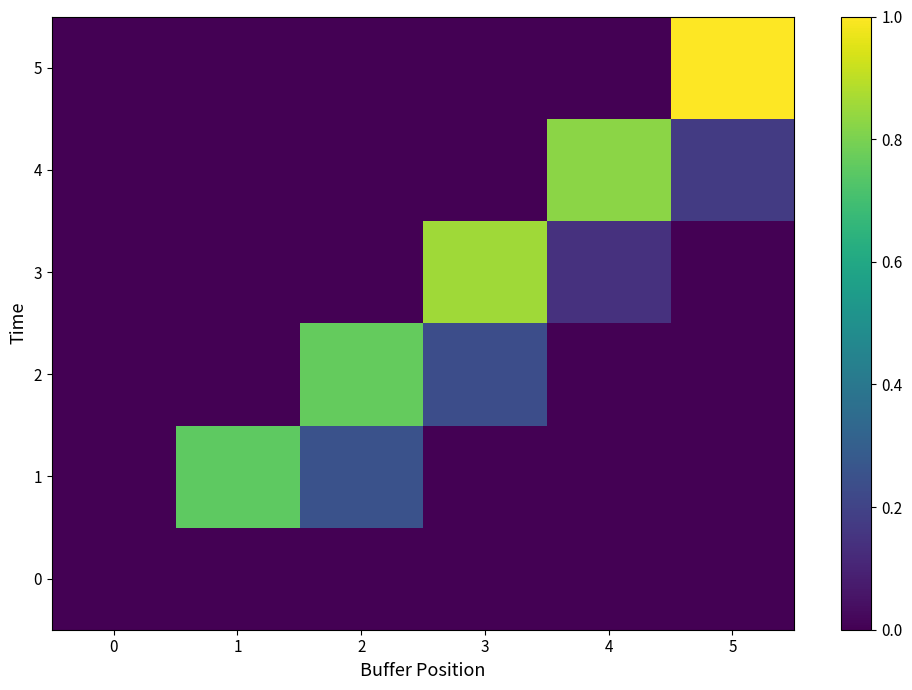

How many categories are shown in the chart?

6